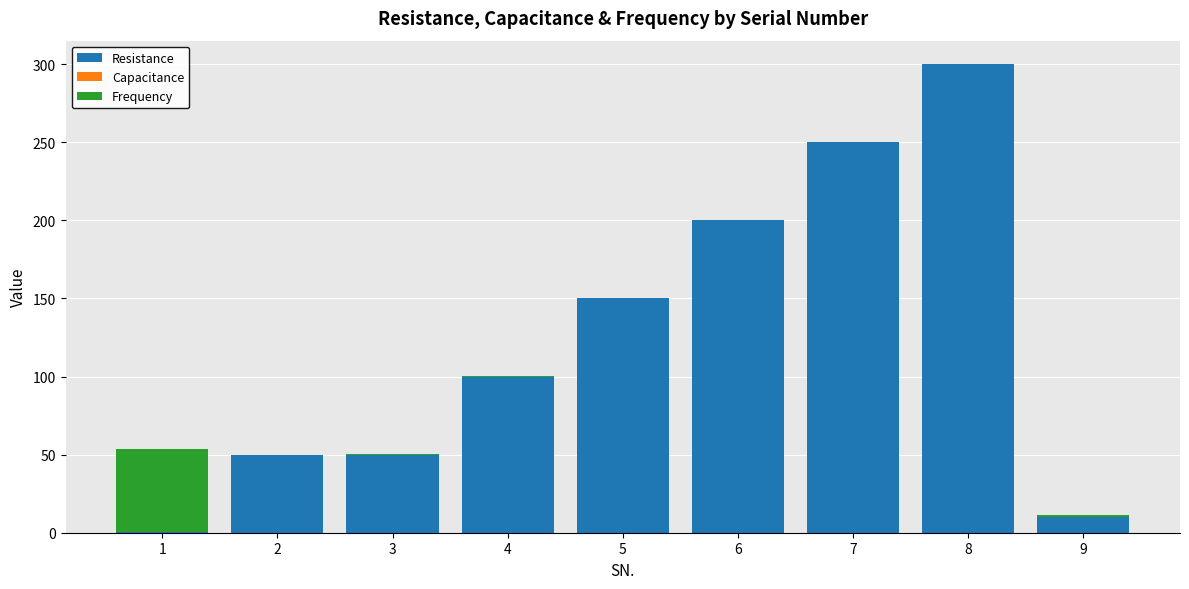

Read the Resistance value at 5.

150.0